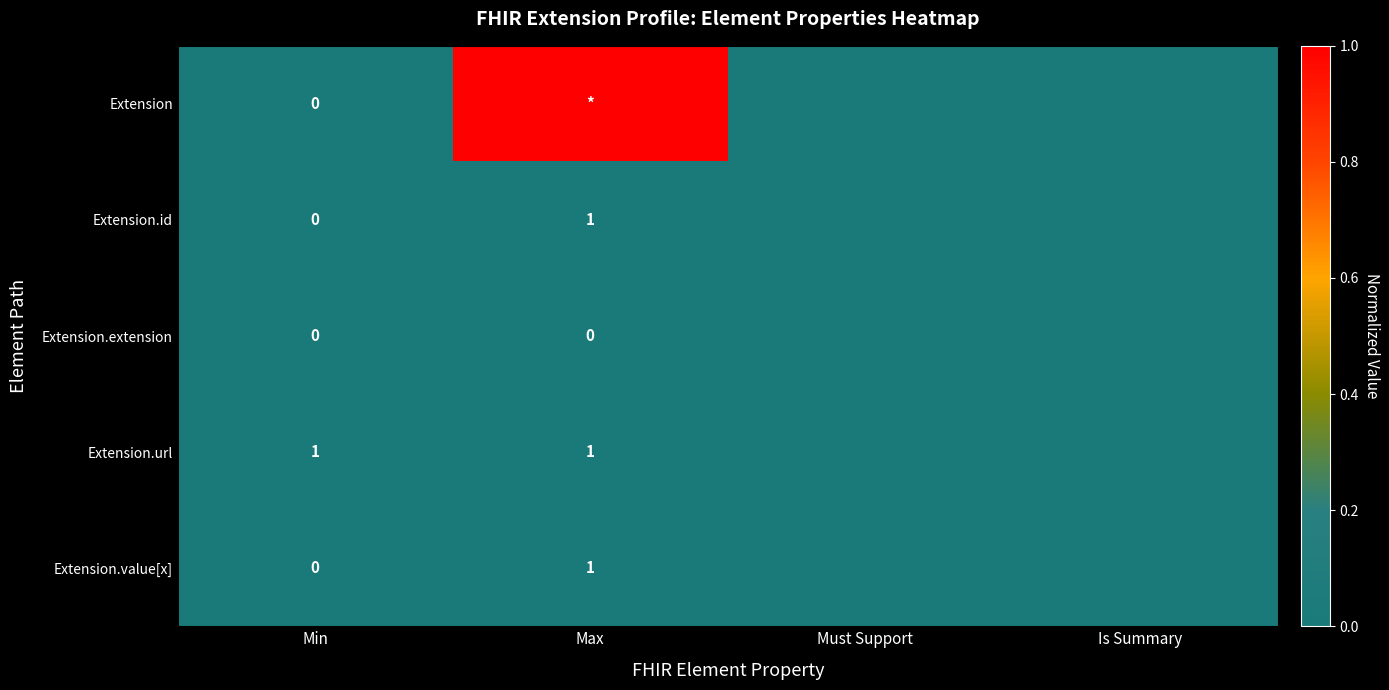

The Extension.url series shows 1 at Max. True or false?

True